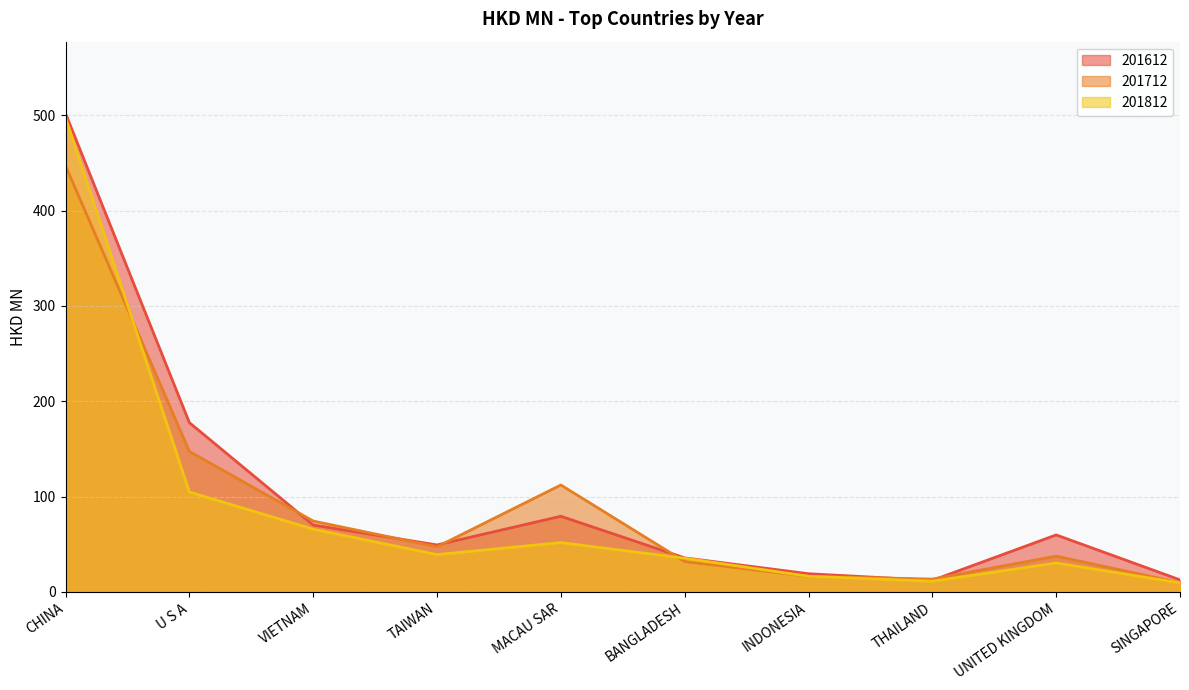

Which series changed the most between TAIWAN and BANGLADESH?

201712